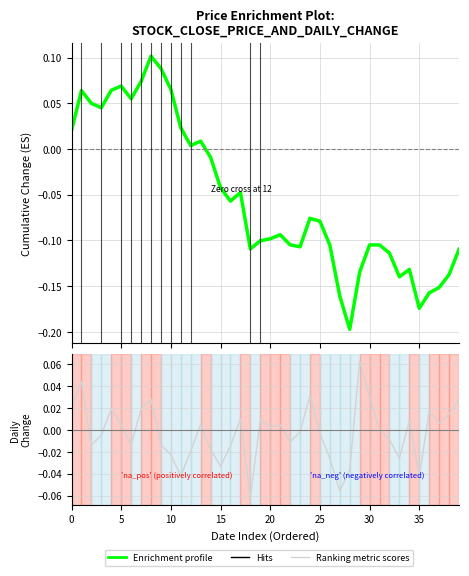

True or false: Enrichment profile has a value of 0.0 at 13.

False